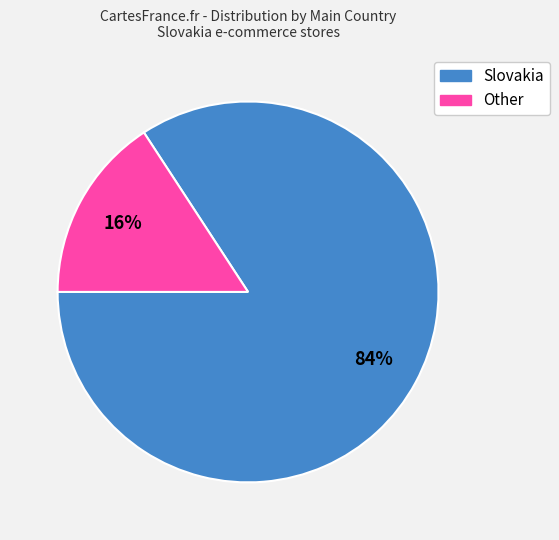

To the nearest percent, what is the combined percentage of Other and Slovakia?

100%